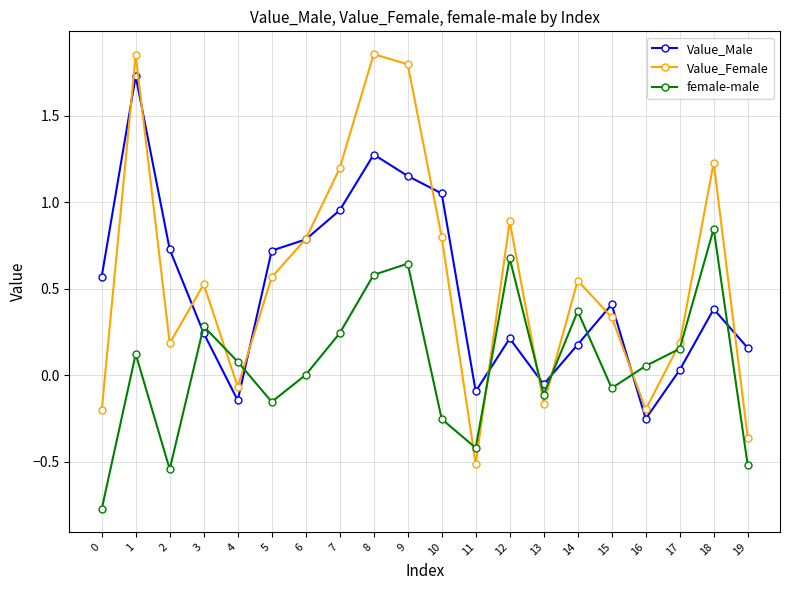

Rank the series by their maximum value, from lowest to highest.

female-male, Value_Male, Value_Female